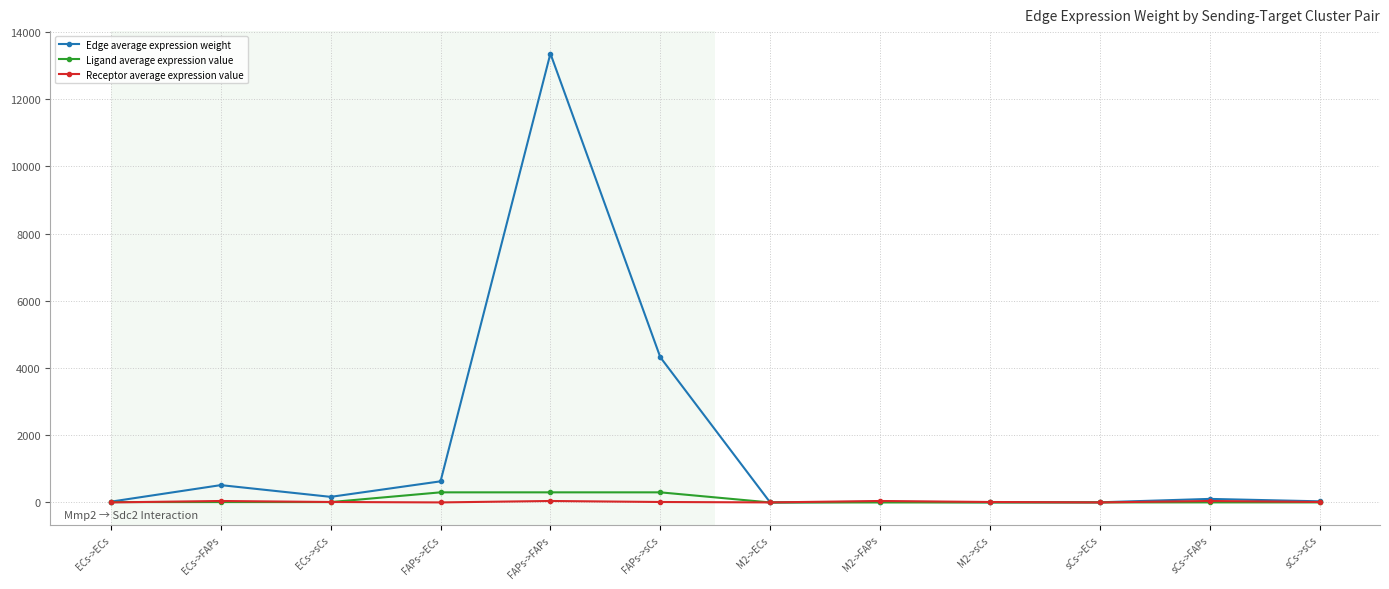

How many data points does each series have?

12